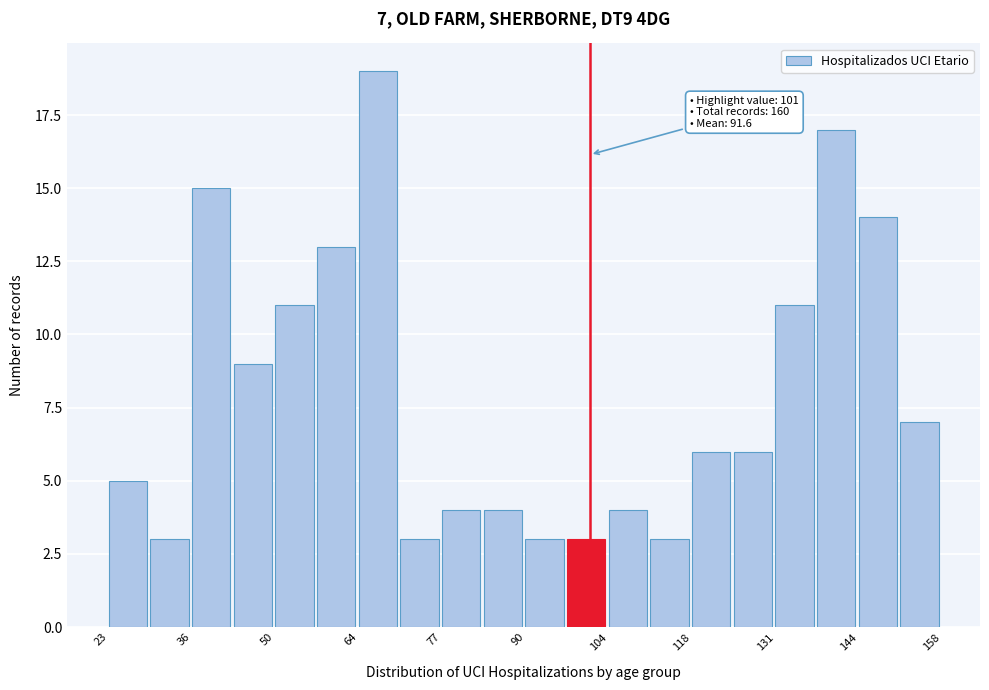

Read against the x-axis, roughly where is the centre of the tallest bar?

66